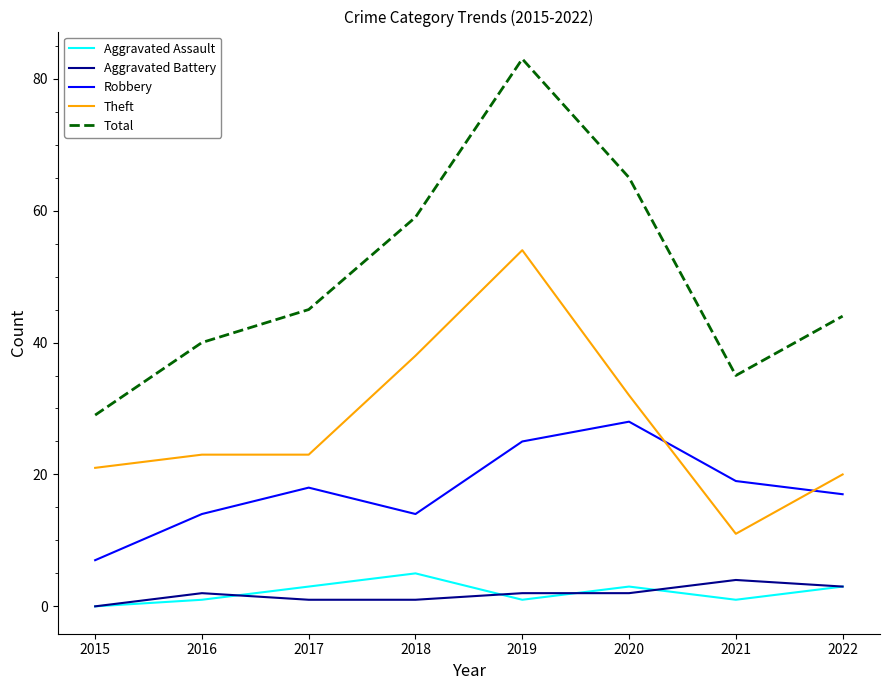

What is the difference between the Aggravated Battery values at 2017 and 2019?

1